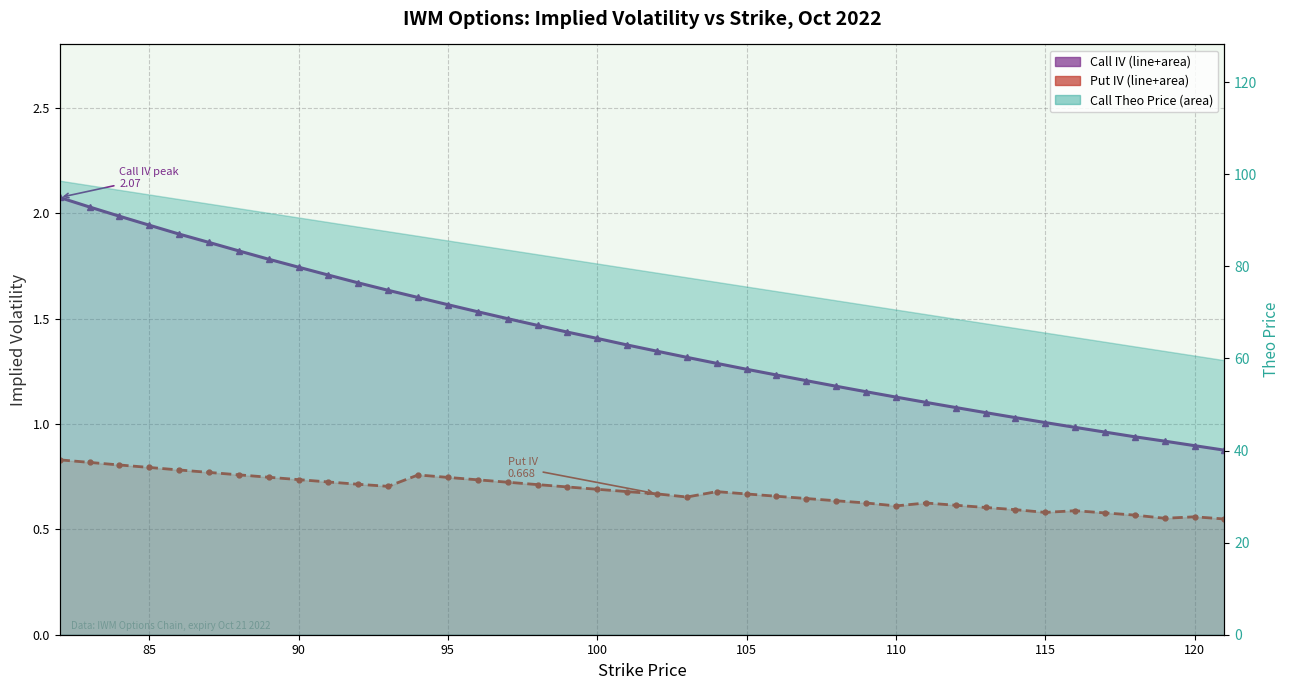

What is the value of the Call IV point at the 21st from the left?

1.3